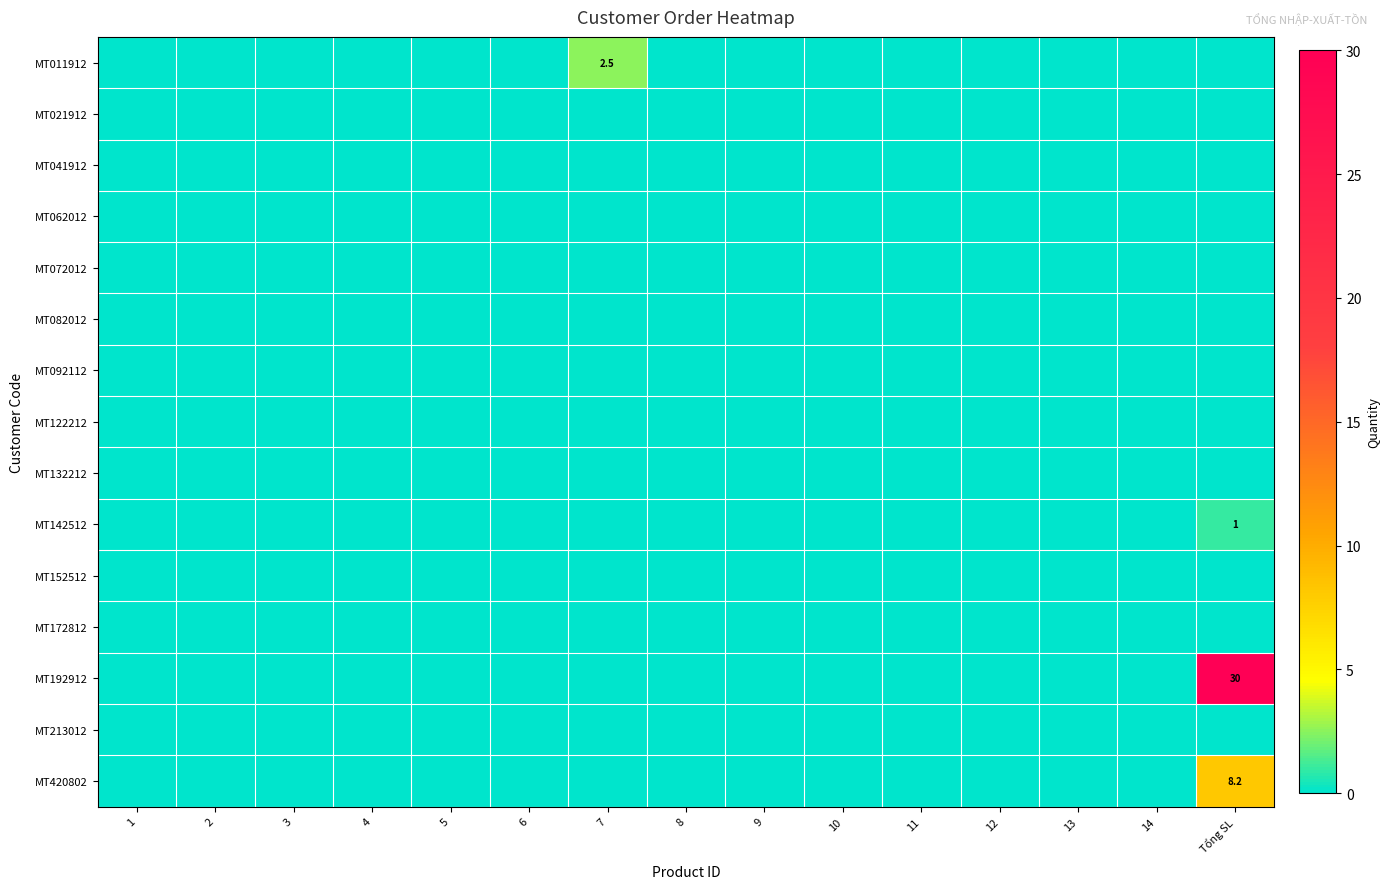

The value of MT152512 at 4 is 0.0. True or false?

True